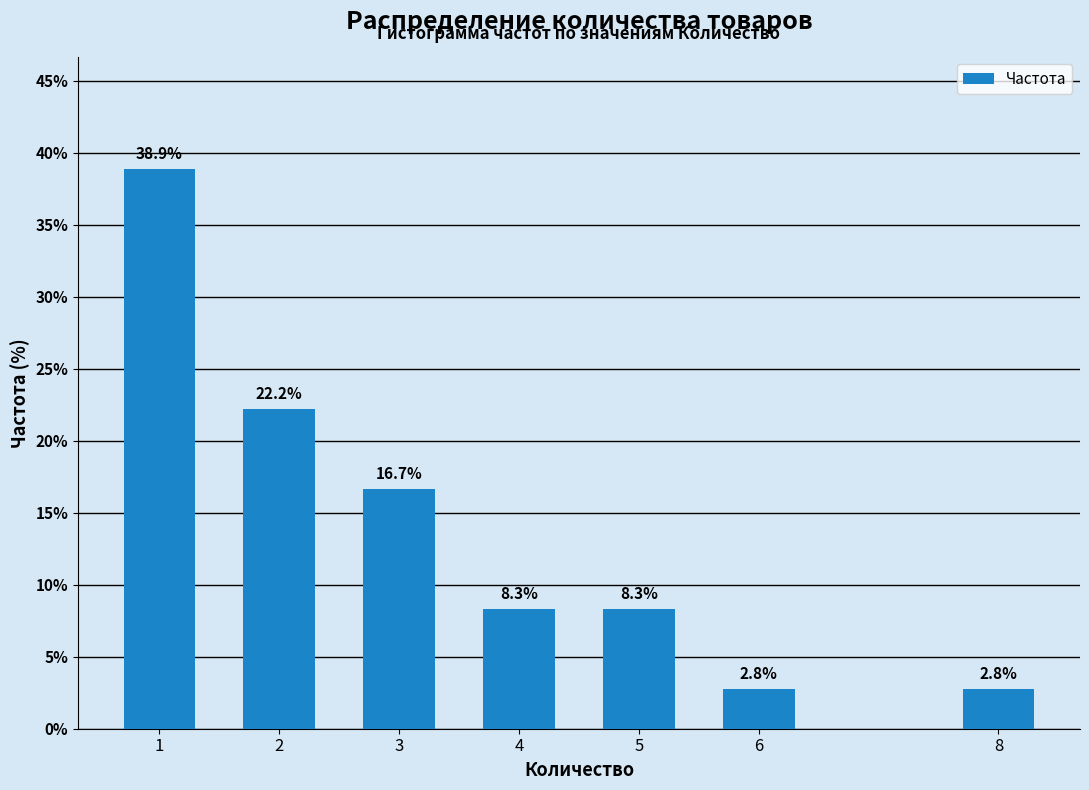

Reading left to right, what are all the values shown in this chart?

38.9	22.2	16.7	8.3	8.3	2.8	2.8